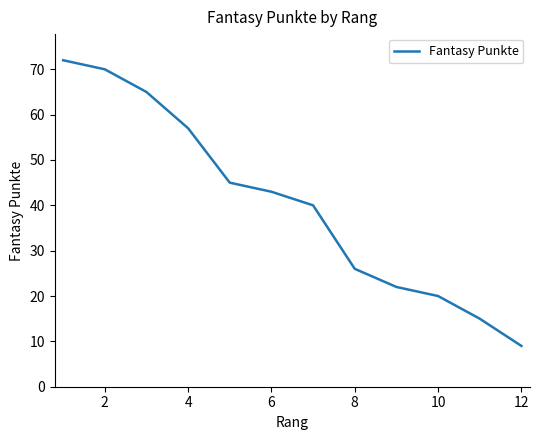

What is the greatest value displayed?

72